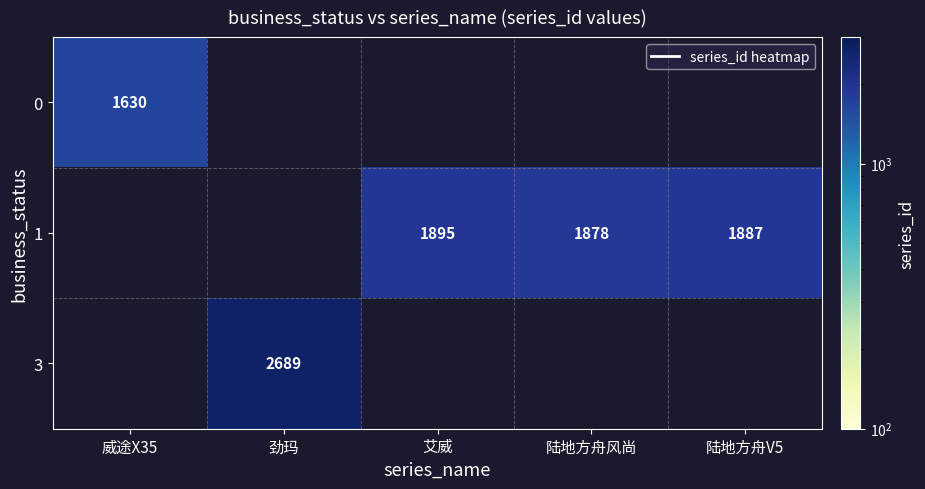

What is the smallest value displayed?

1630.0